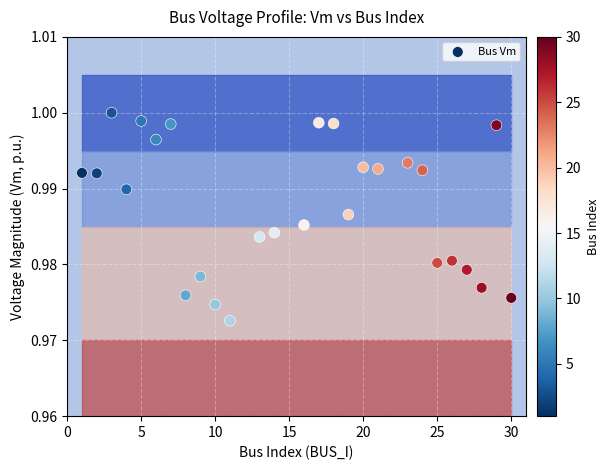

What is the range of X values (max minus min)?

29.0